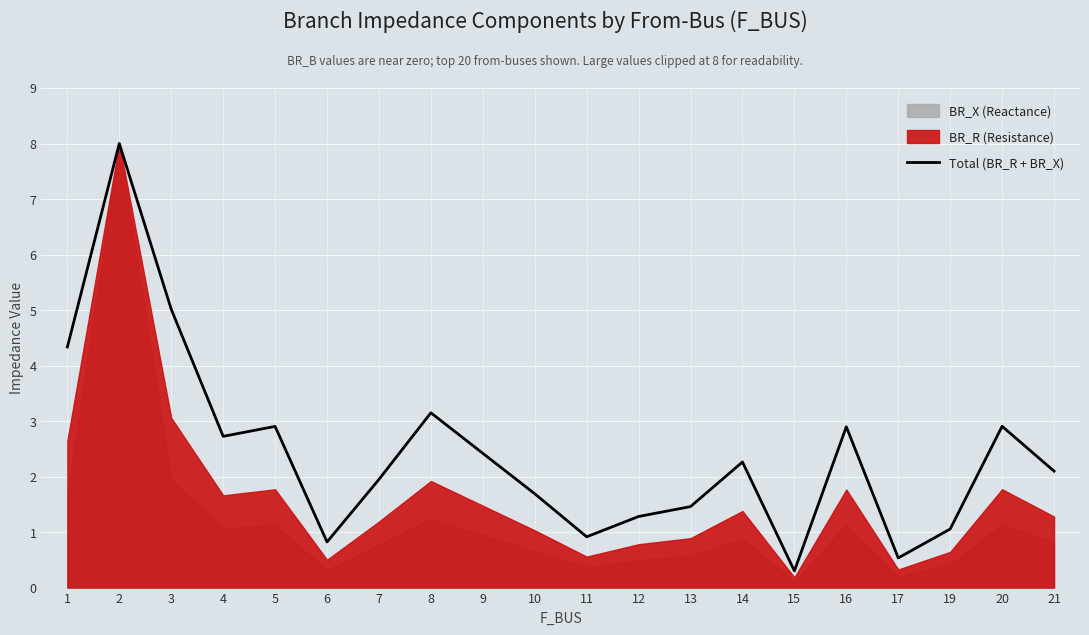

What is the sum of the values at 1 and 5?

7.2